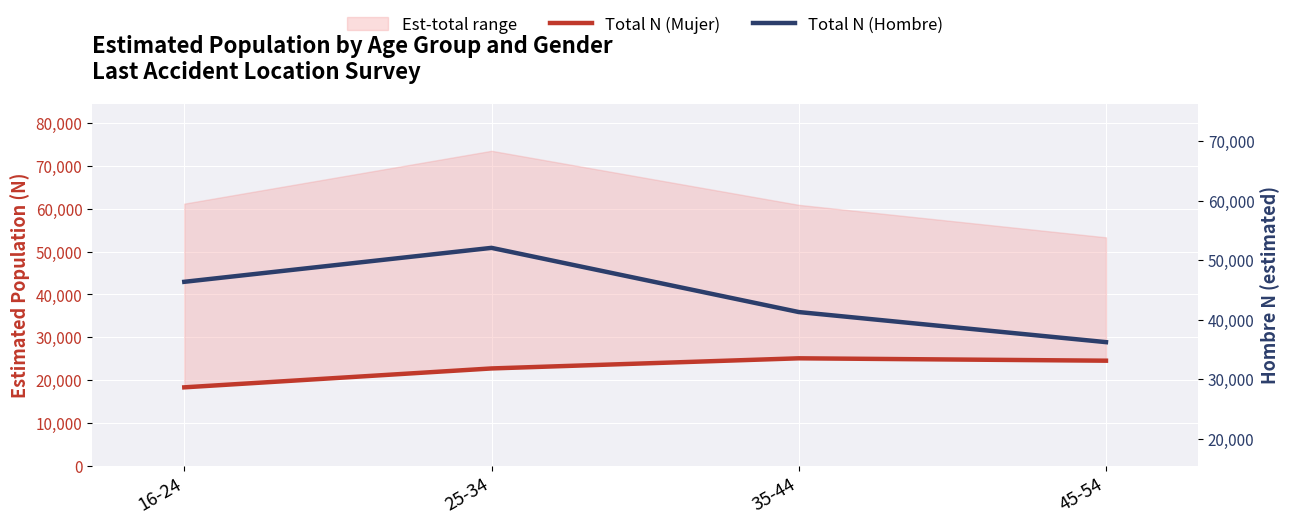

What is the sum of all Total N (Hombre) values?

158463